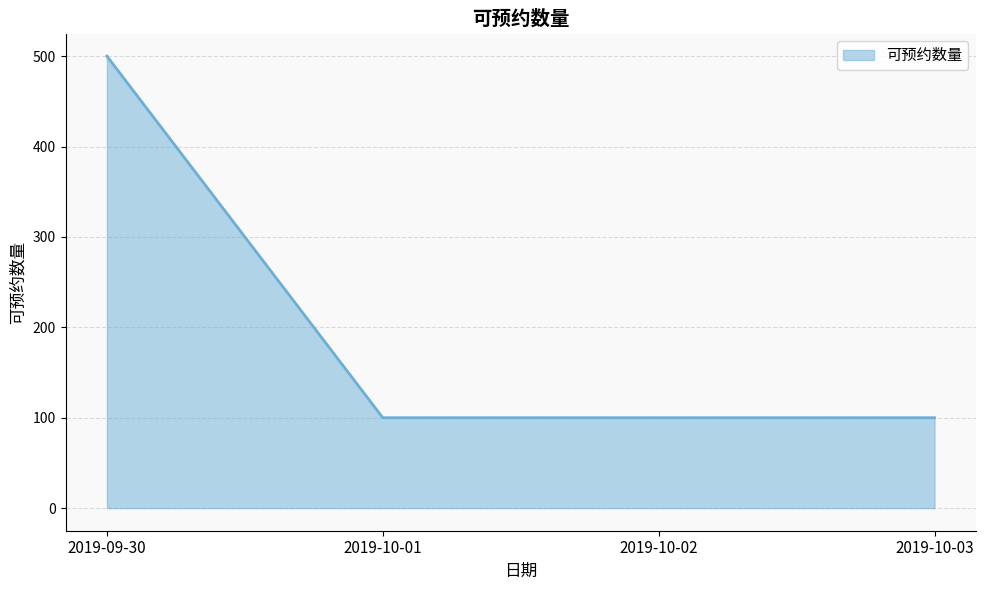

What position from the right is 2019-10-02?

2